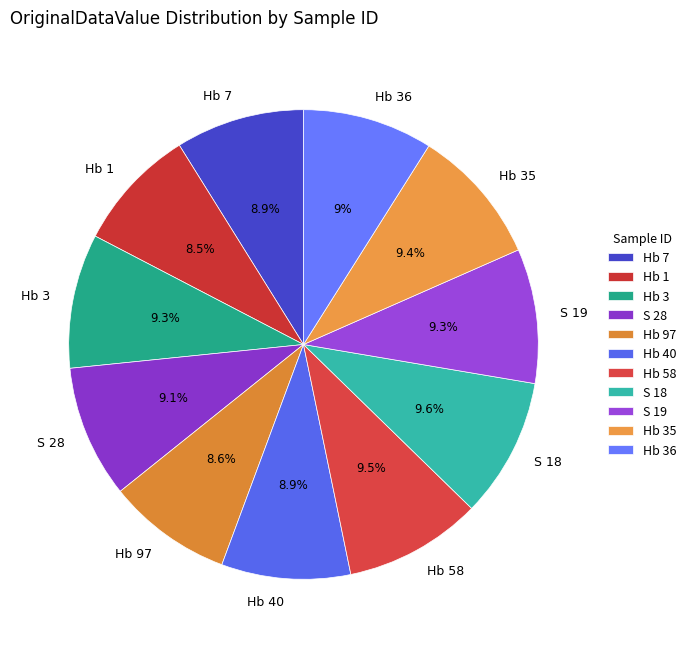

Is the sum of Hb 3 and Hb 7 greater than half?

No